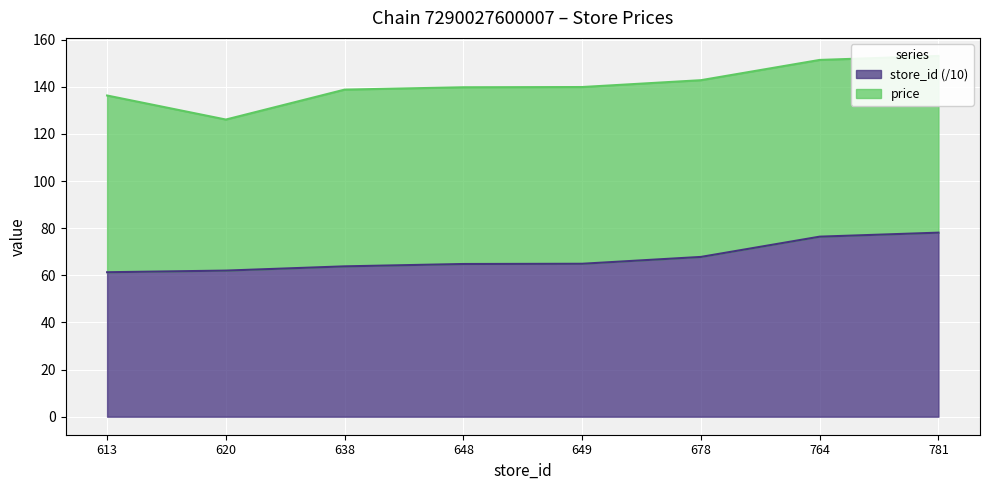

The chart shows a value of 63.8 at 638. True or false?

True